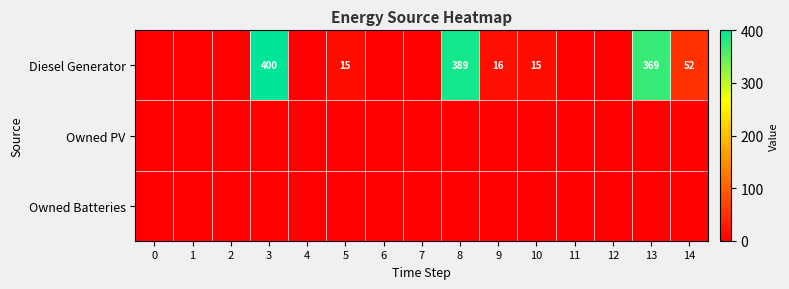

Count the number of data series in this chart.

3